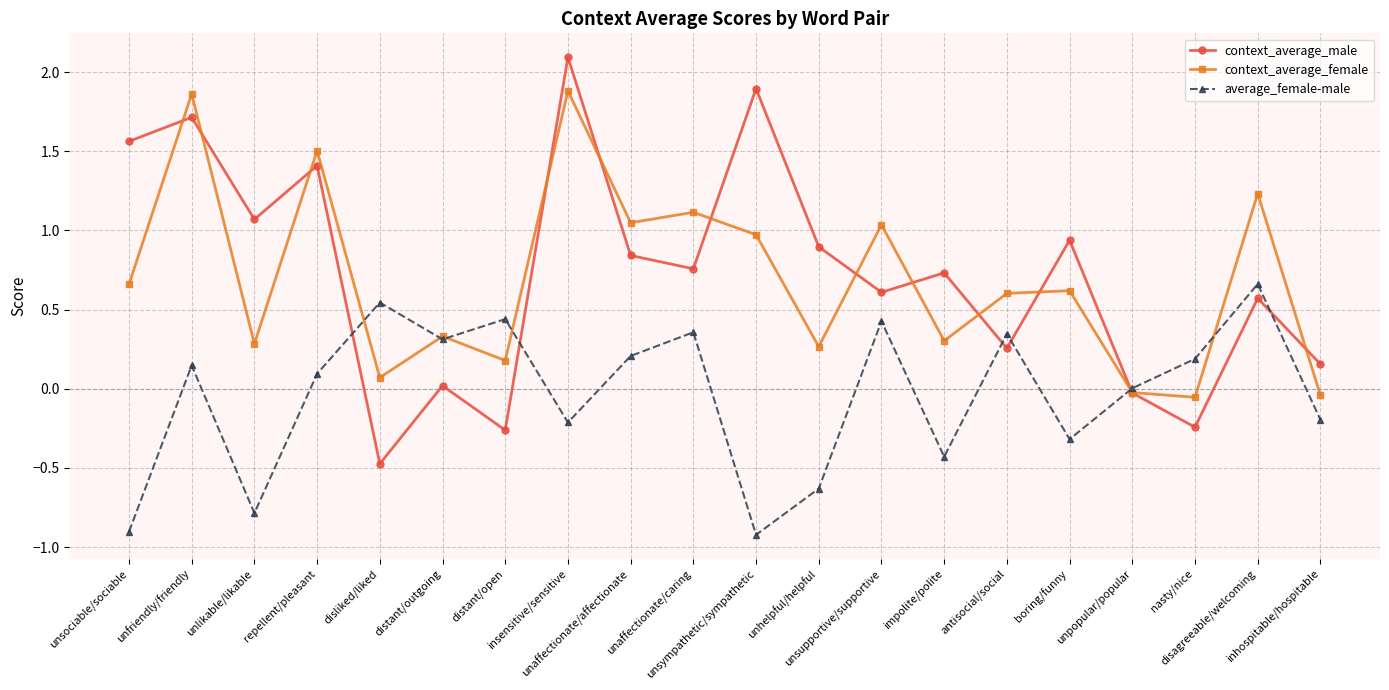

Is this an area chart (filled region under the line)?

No